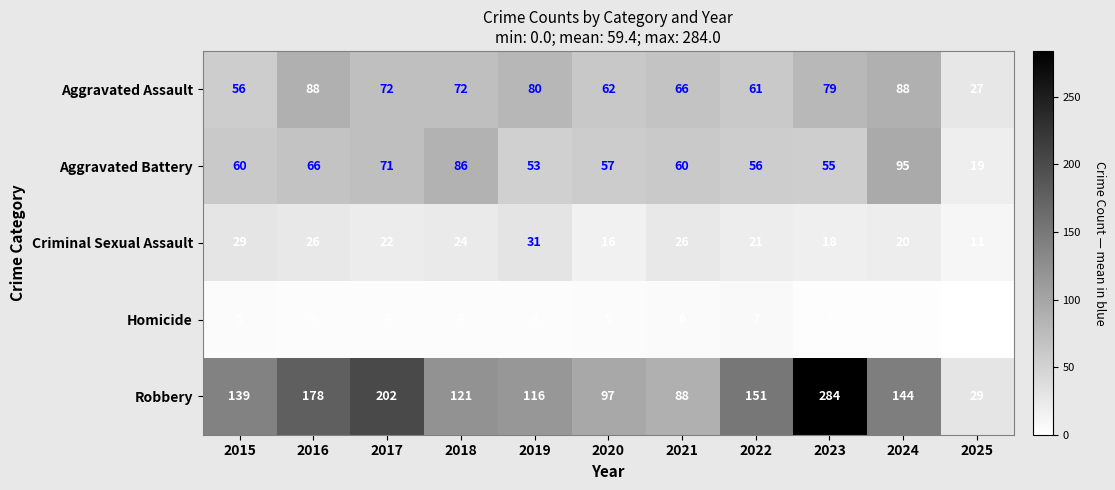

Is the value of Aggravated Battery at 2020 greater than the value of Homicide at 2017?

Yes